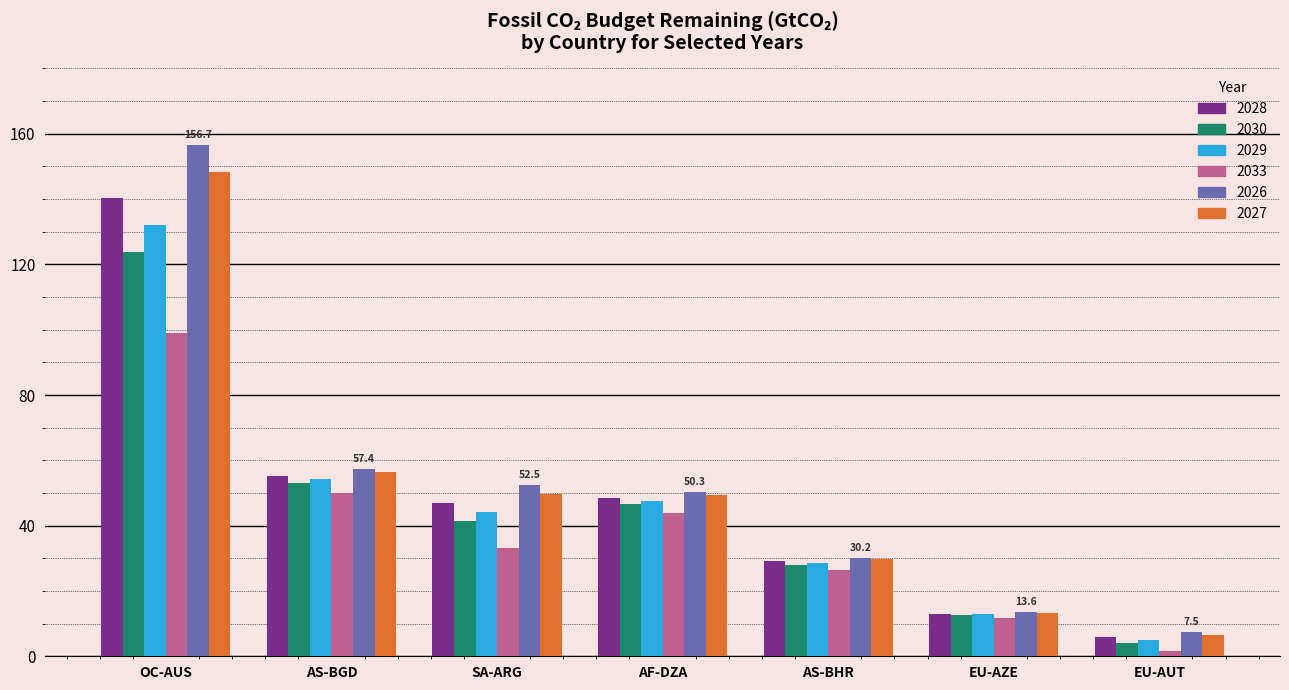

At which category does the chart reach its peak across all series?

OC-AUS